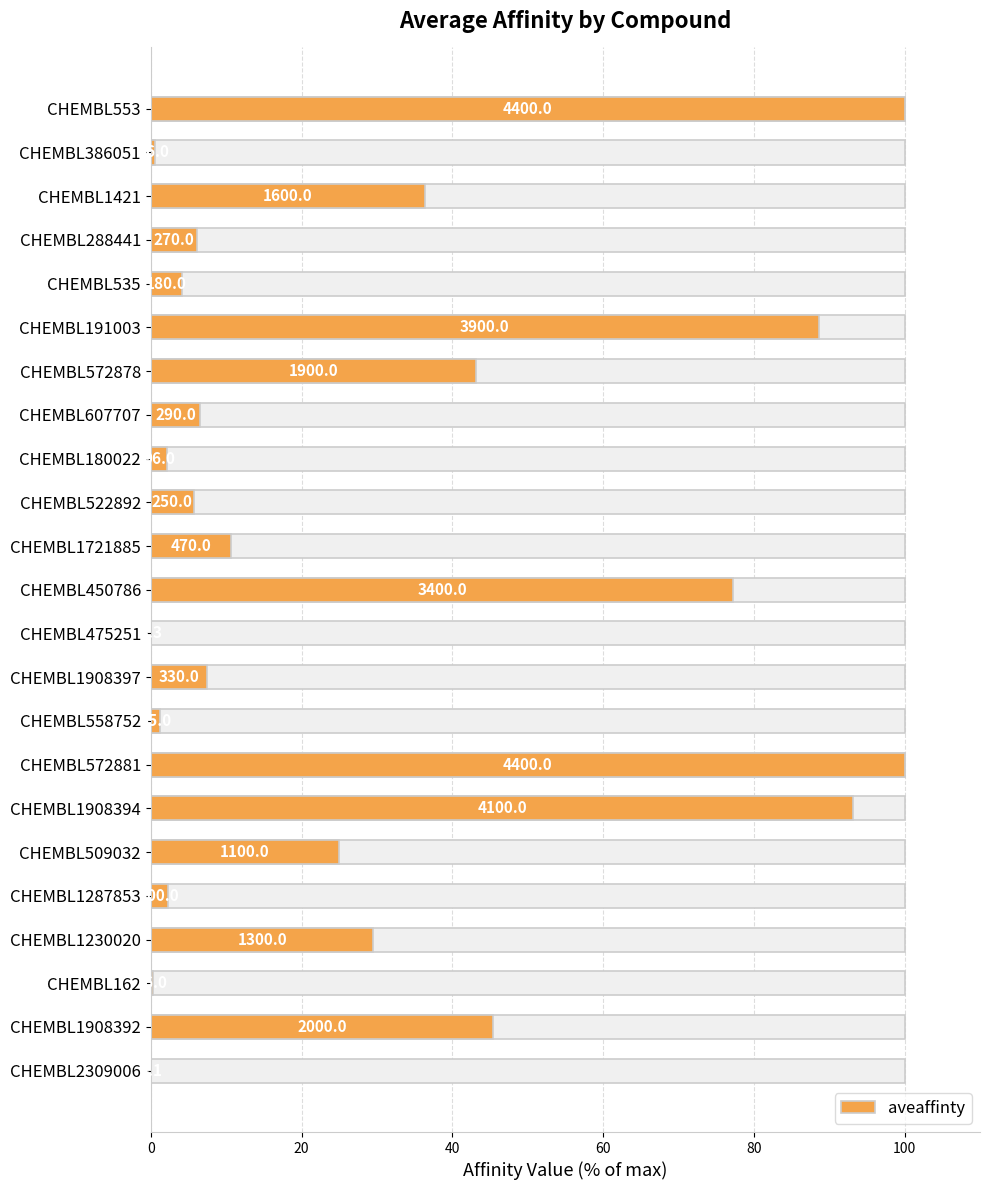

How many data points are less than 7?

11